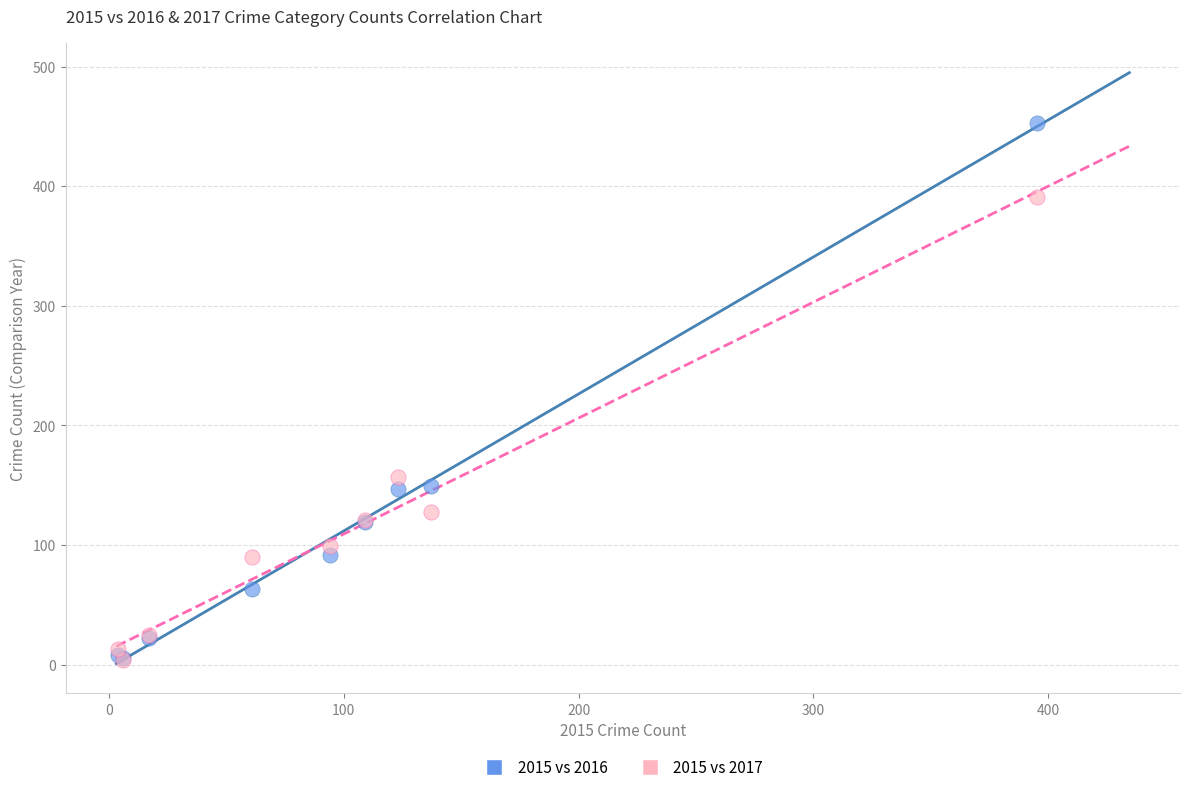

Across all series, what Y value is closest to 228?

157